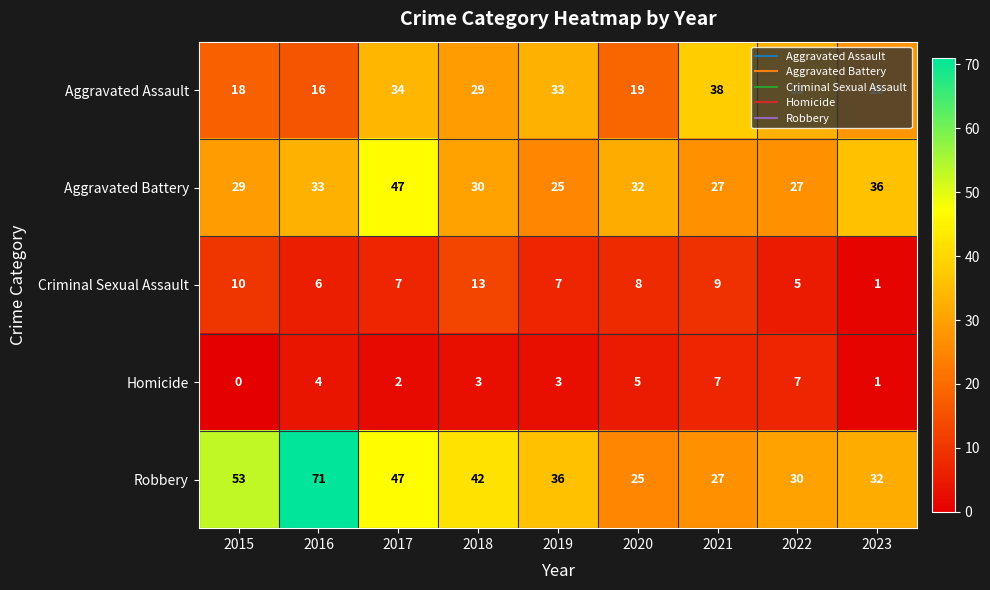

At which label is Robbery closest to 48?

2017